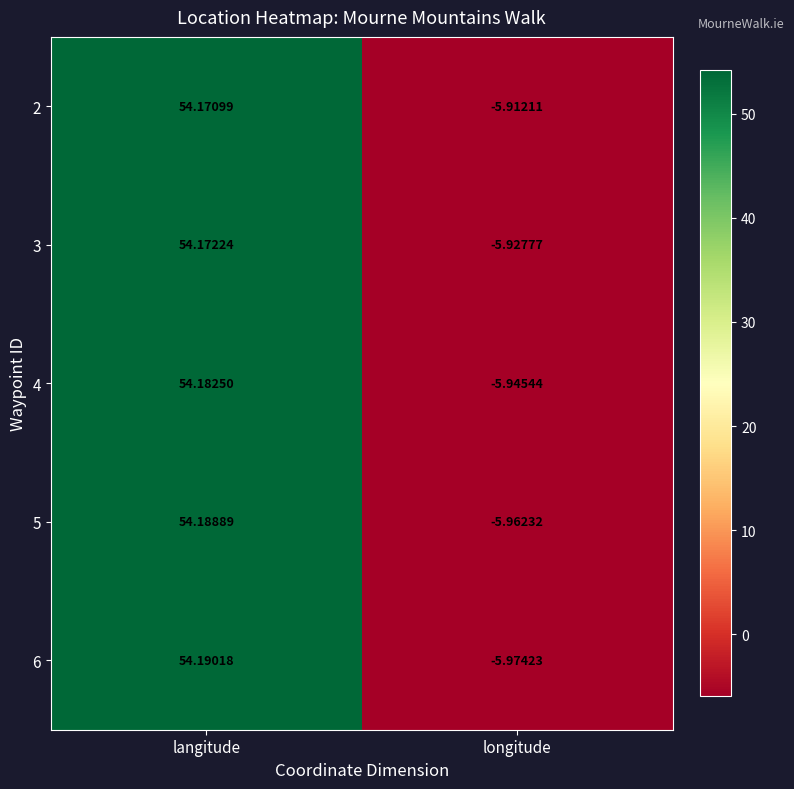

Which category has the highest value in the 3 series?

langitude